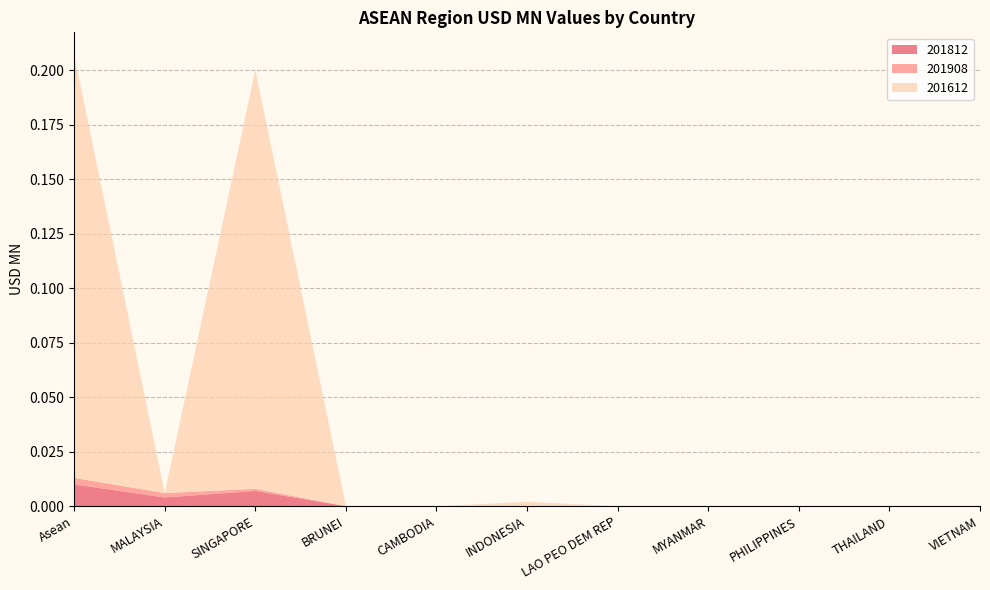

Reading right to left, list all the values displayed in this chart.

201812: VIETNAM=0.0	THAILAND=0.0	PHILIPPINES=0.0	MYANMAR=0.0	LAO PEO DEM REP=0.0	INDONESIA=0.0	CAMBODIA=0.0	BRUNEI=0.0	SINGAPORE=0.0	MALAYSIA=0.0	Asean=0.0
201908: VIETNAM=0.0	THAILAND=0.0	PHILIPPINES=0.0	MYANMAR=0.0	LAO PEO DEM REP=0.0	INDONESIA=0.0	CAMBODIA=0.0	BRUNEI=0.0	SINGAPORE=0.0	MALAYSIA=0.0	Asean=0.0
201612: VIETNAM=0.0	THAILAND=0.0	PHILIPPINES=0.0	MYANMAR=0.0	LAO PEO DEM REP=0.0	INDONESIA=0.0	CAMBODIA=0.0	BRUNEI=0.0	SINGAPORE=0.2	MALAYSIA=0.0	Asean=0.2